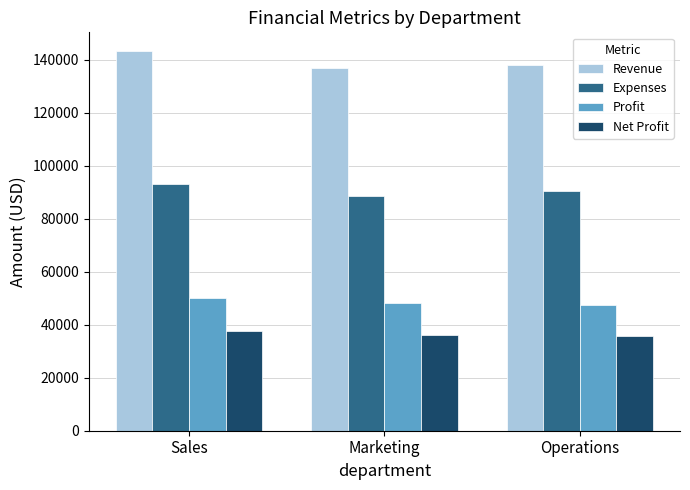

What are all the series names shown in the legend?

Revenue, Expenses, Profit, Net Profit